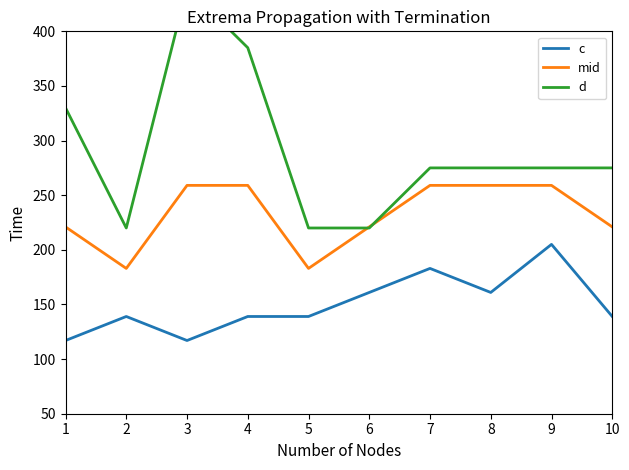

How many d values are between 220 and 330?

8